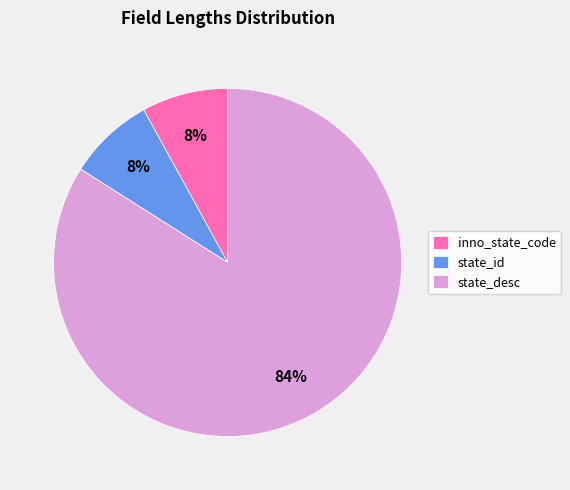

What is the ratio of the value at inno_state_code to the value at state_id?

1.0